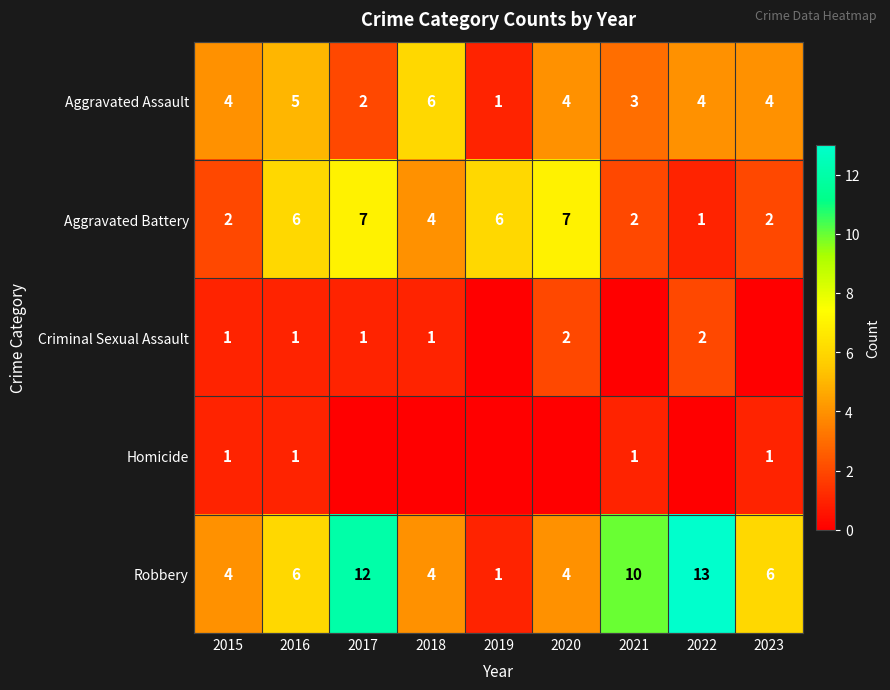

What is the sum of all Robbery values?

60